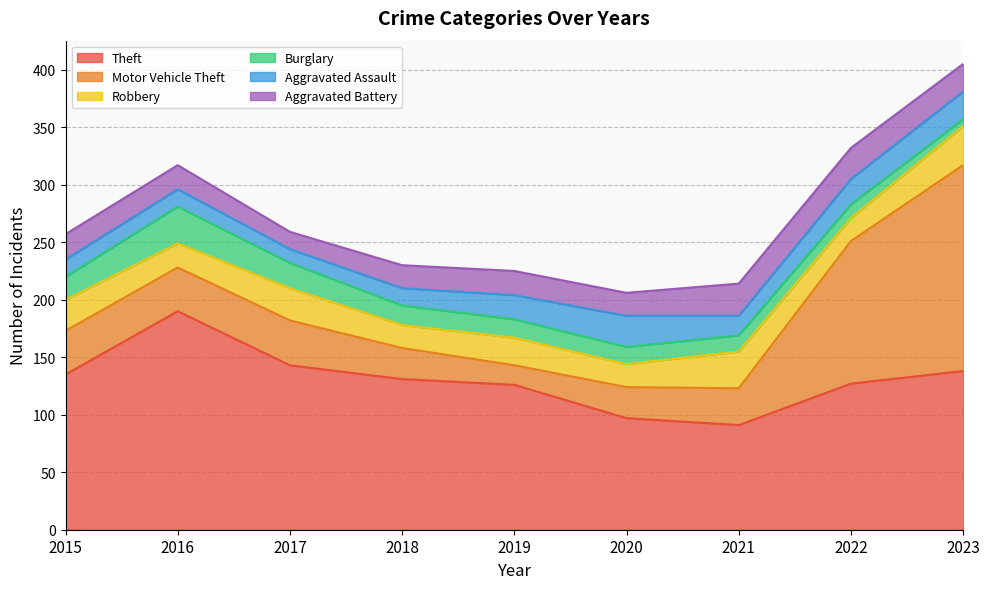

At which category is the sum across all series the highest?

2023